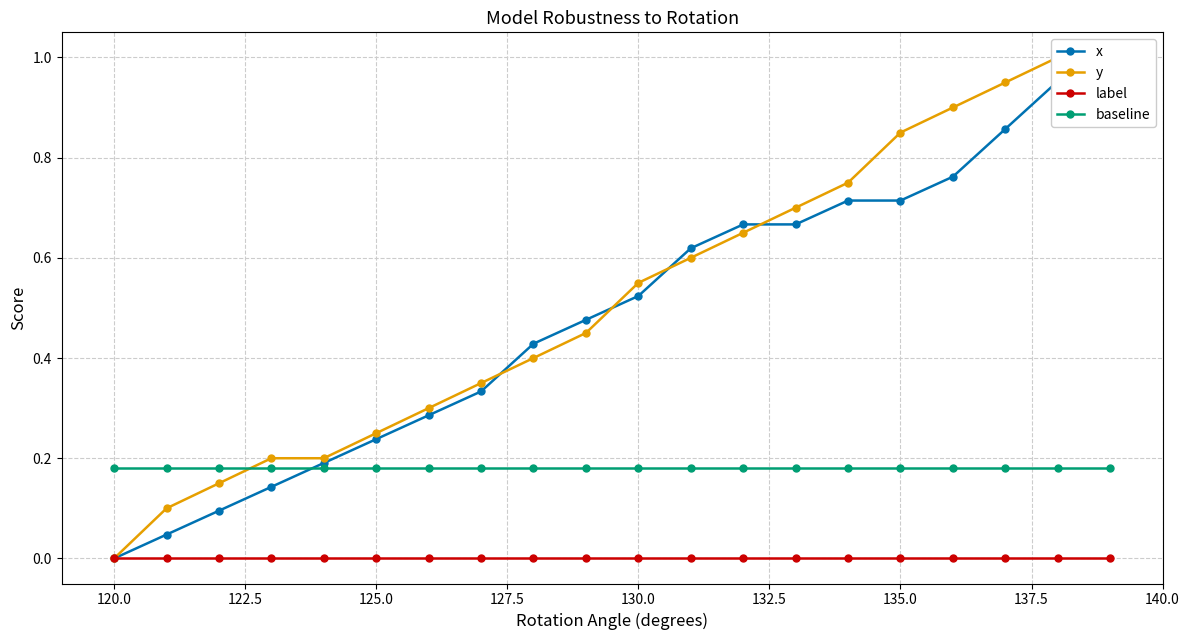

True or false: label and baseline intersect in this chart.

False